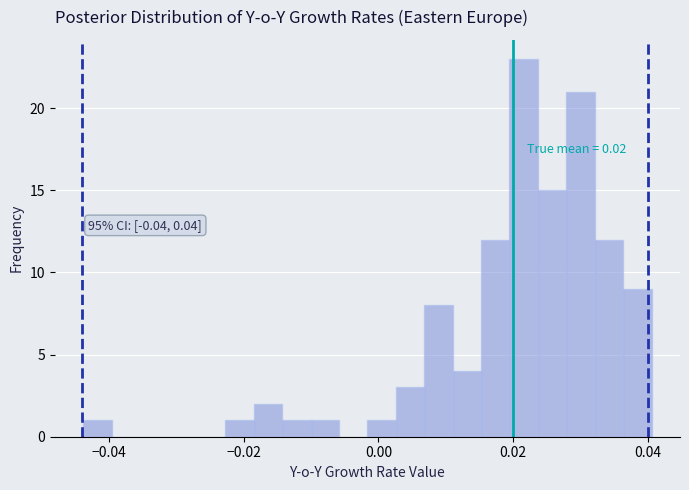

Read against the x-axis, roughly where is the centre of the tallest bar?

0.022